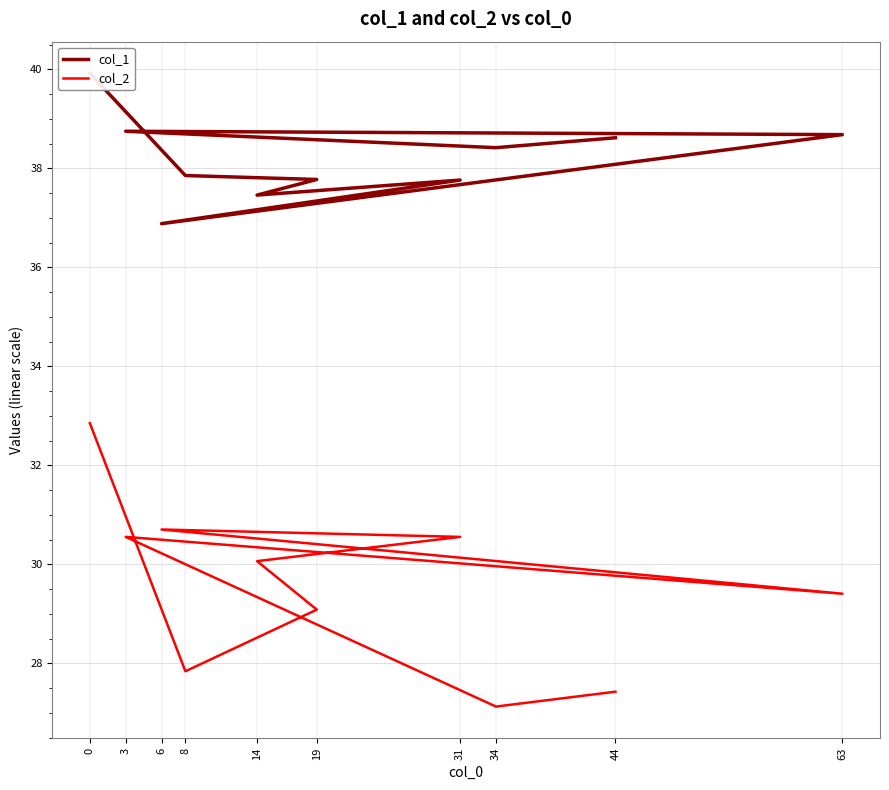

True or false: col_1 and col_2 intersect in this chart.

False